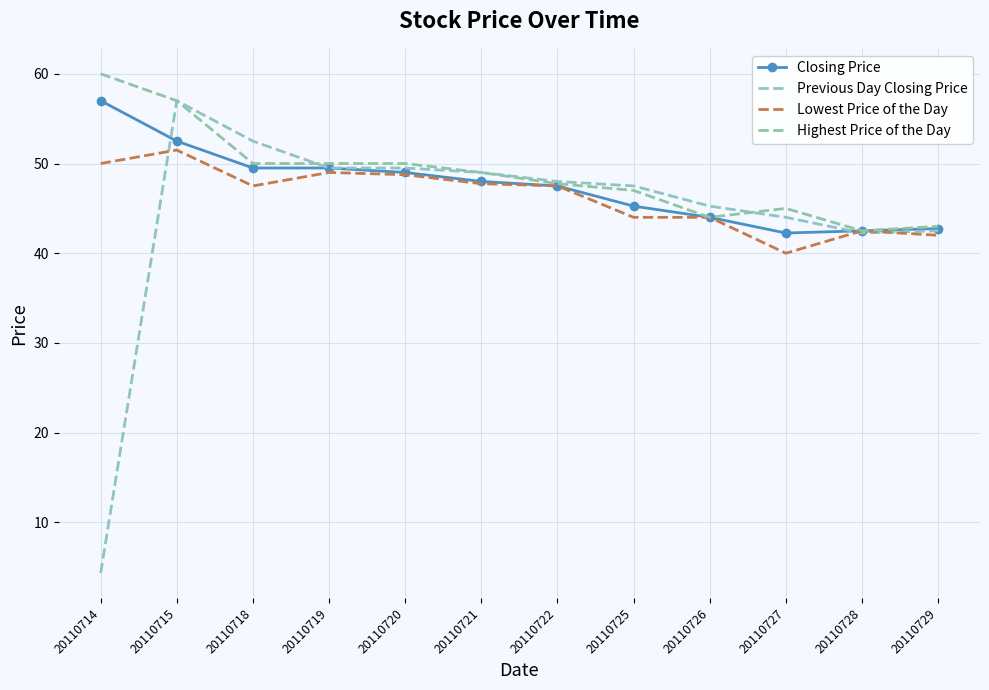

Is the value of Previous Day Closing Price at 20110729 greater than the value of Closing Price at 20110720?

No